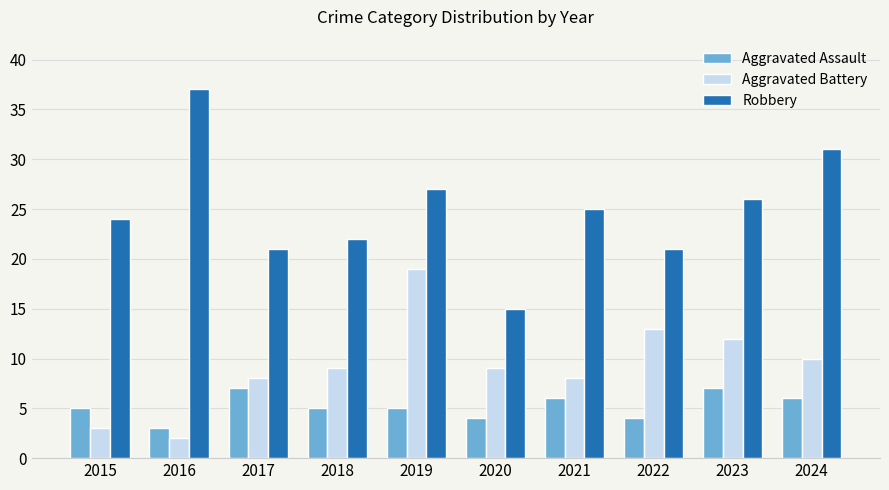

What are all the series names shown in the legend?

Aggravated Assault, Aggravated Battery, Robbery